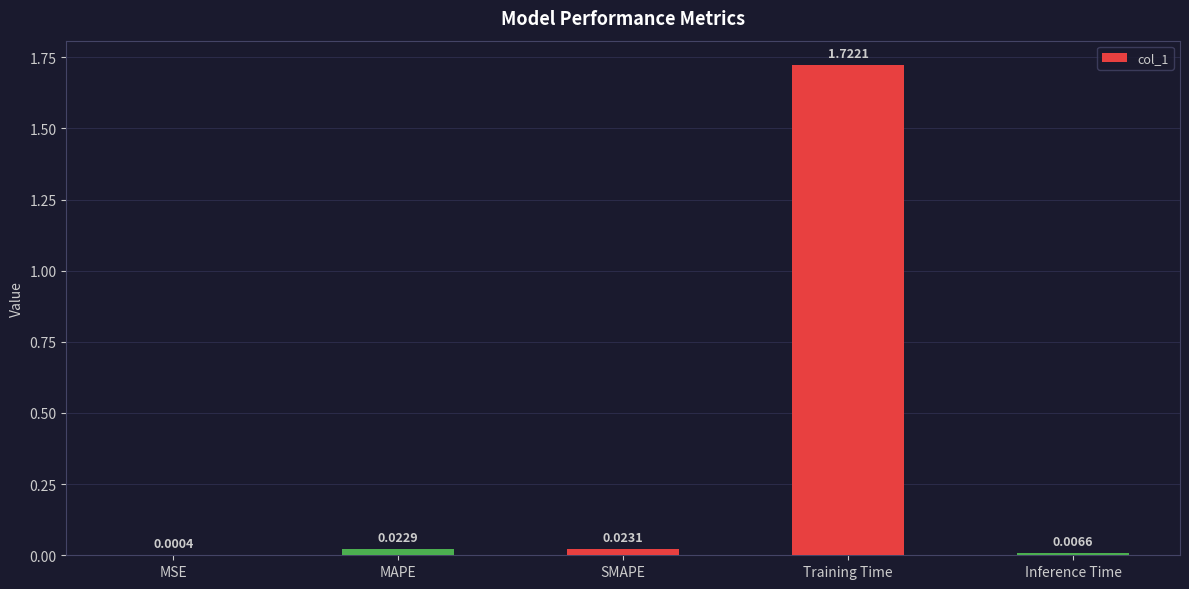

Which label corresponds to the largest value in the chart?

Training Time